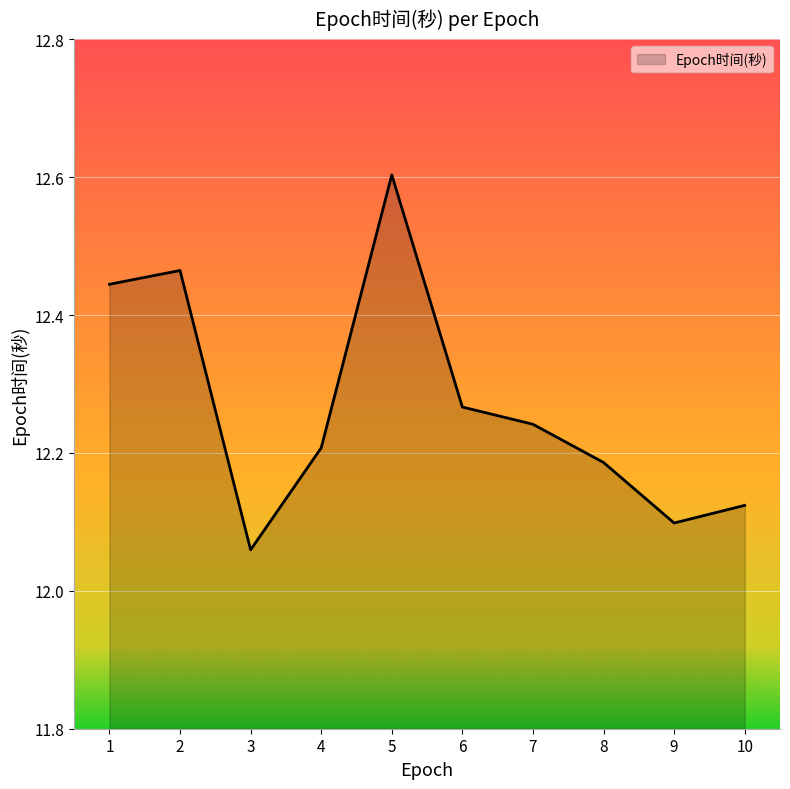

Is it true that the value at 8 is 12.2?

True